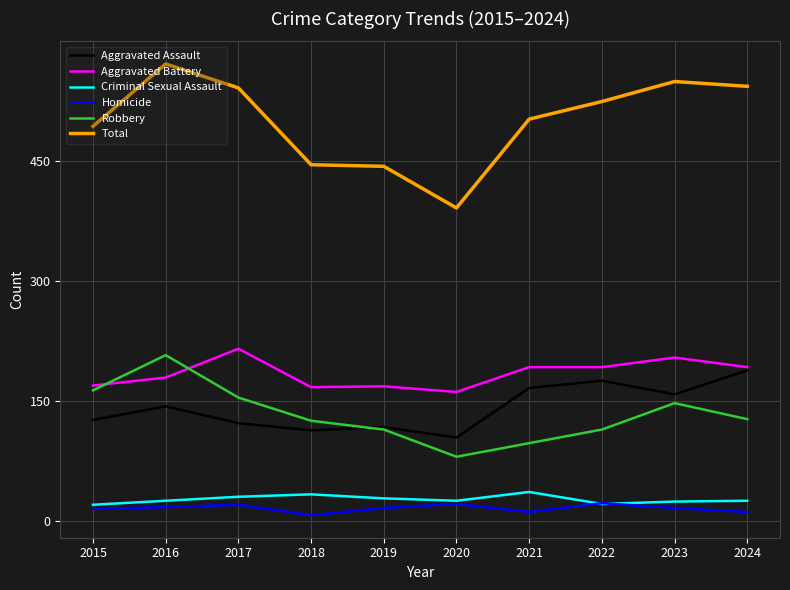

True or false: Robbery has more than 0 interior local peaks.

True